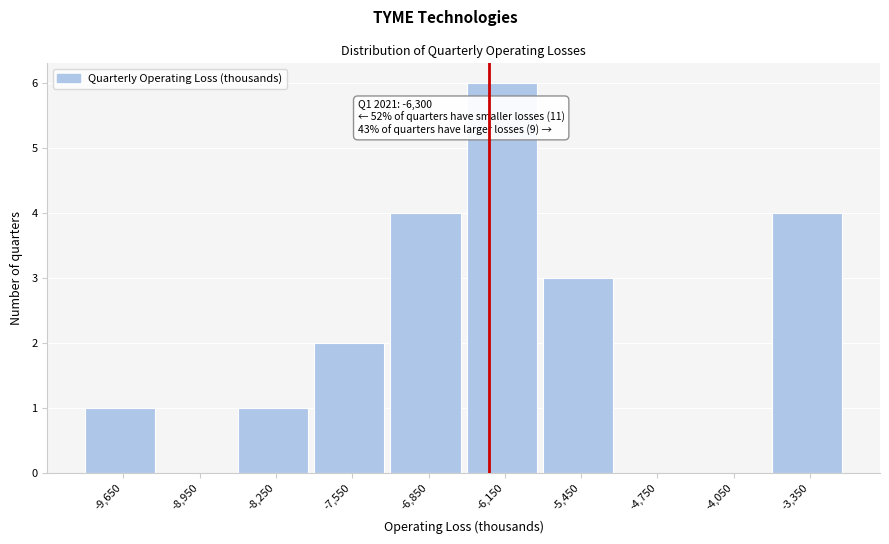

Over which range of the x-axis is the bar tallest?

-6500 to -5800